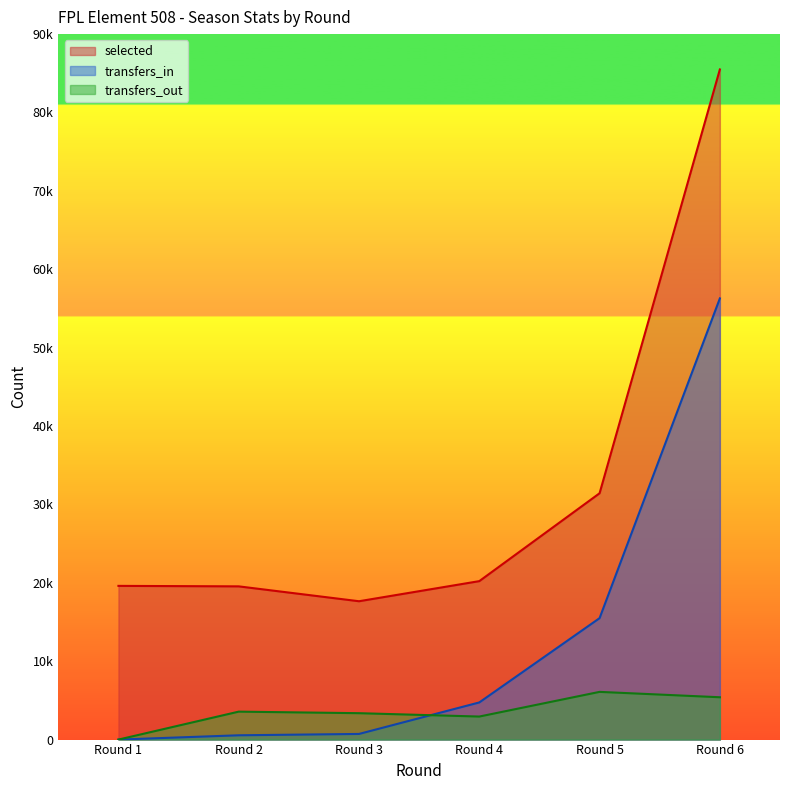

What is the value of the transfers_out point at the 5th from the left?

6086